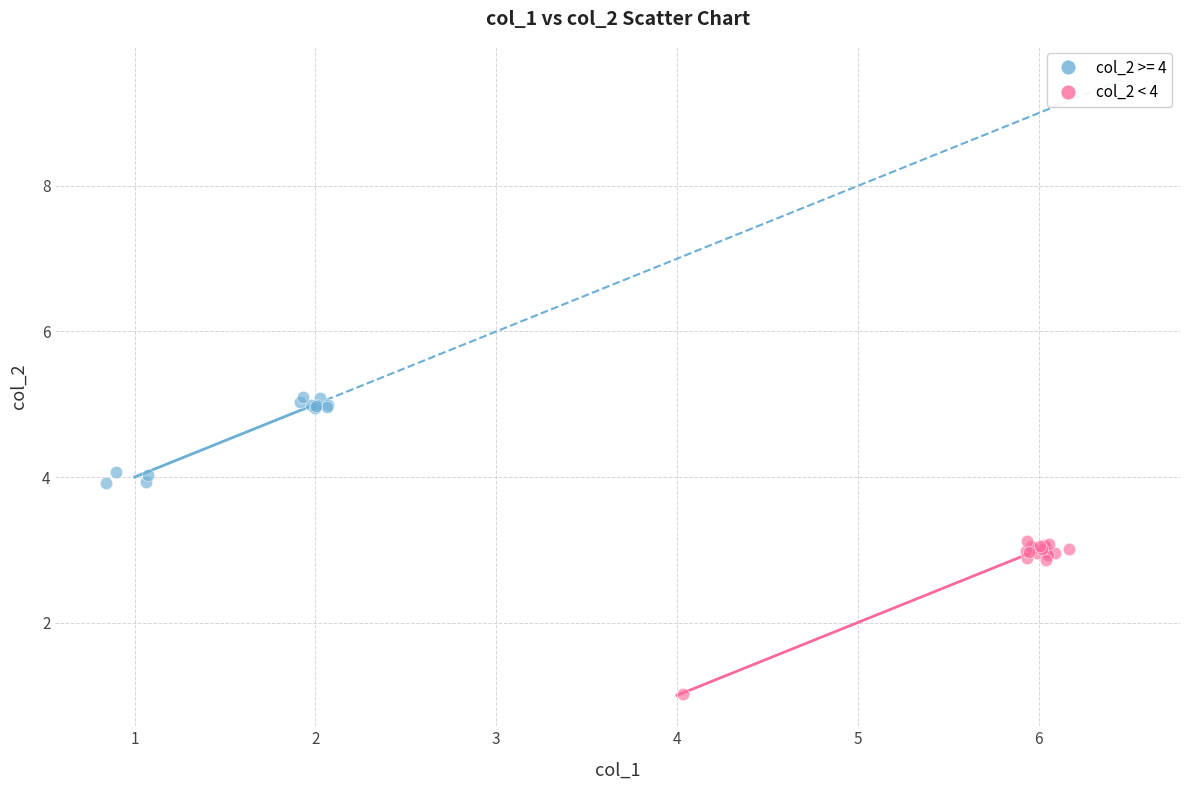

Which series reaches the maximum Y coordinate?

col_2 >= 4